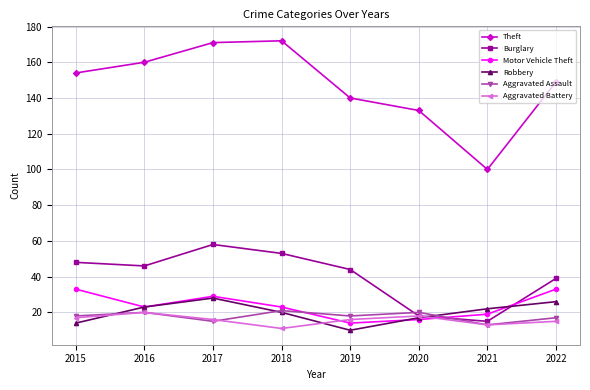

What are all the series names shown in the legend?

Theft, Burglary, Motor Vehicle Theft, Robbery, Aggravated Assault, Aggravated Battery